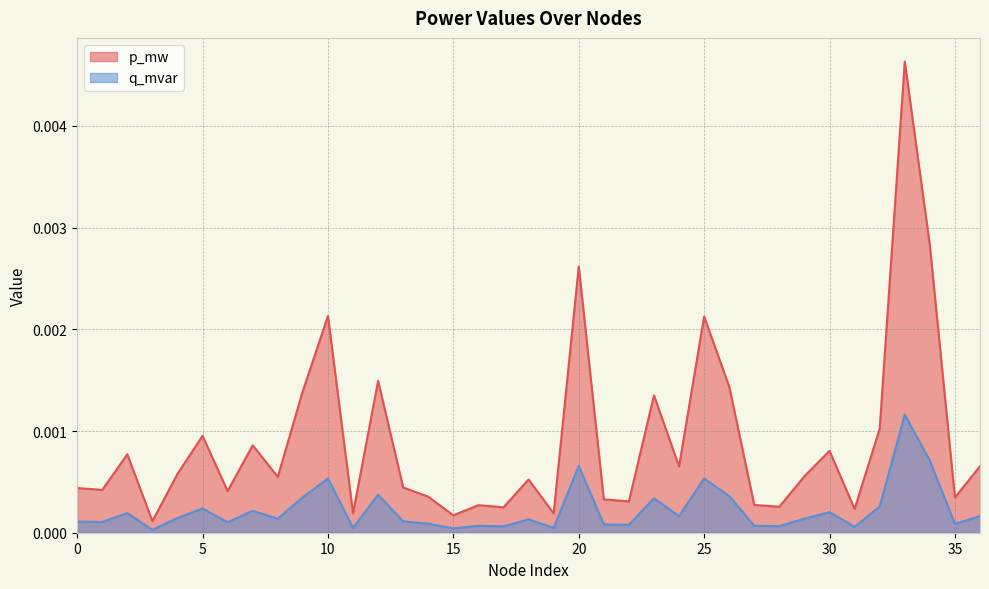

Where is the first local minimum for p_mw?

1